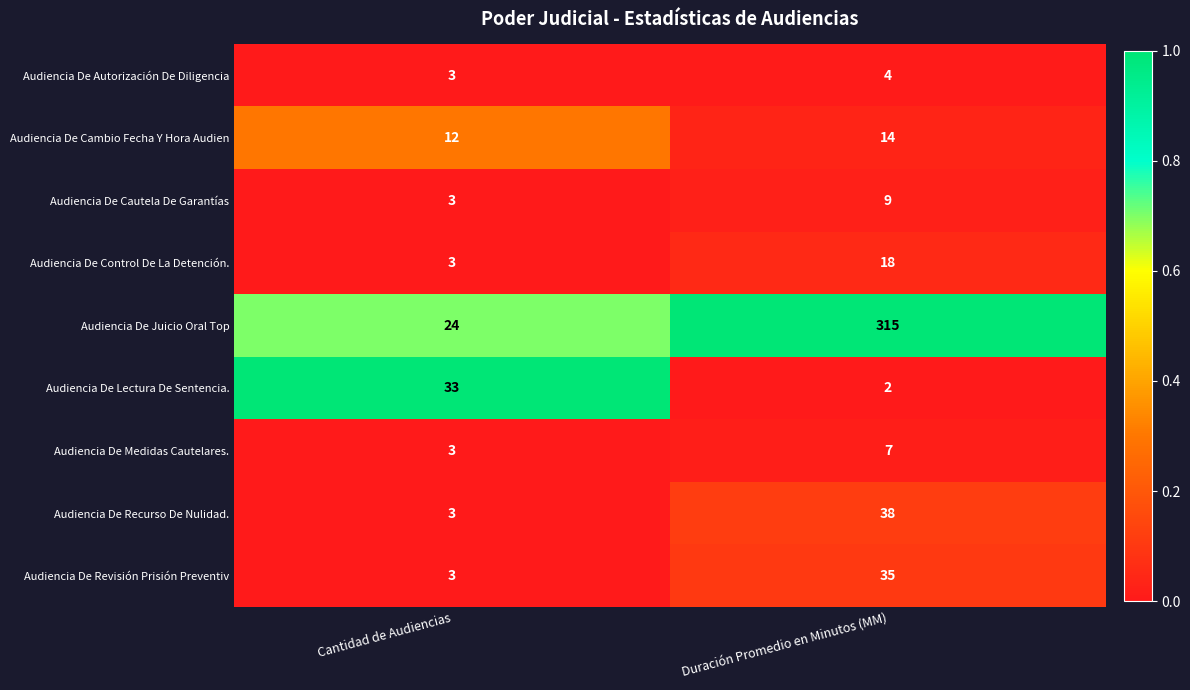

What is the difference between the maximum and minimum values in the Audiencia De Medidas Cautelares. series?

4